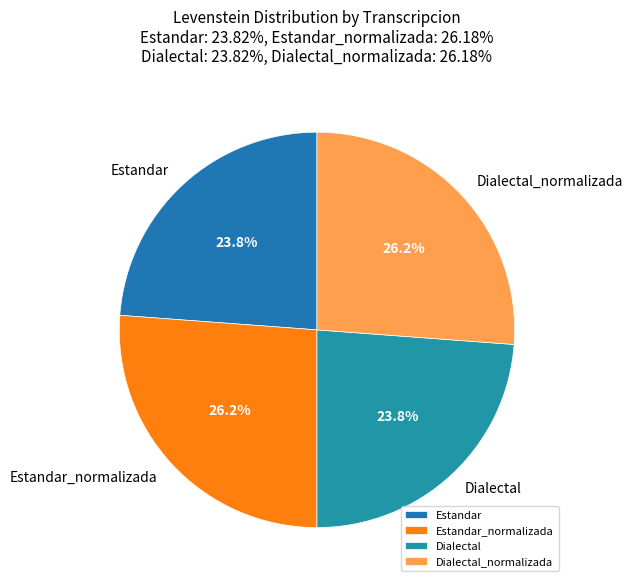

Approximately how many times larger is the value at Dialectal_normalizada compared to Dialectal?

1.1